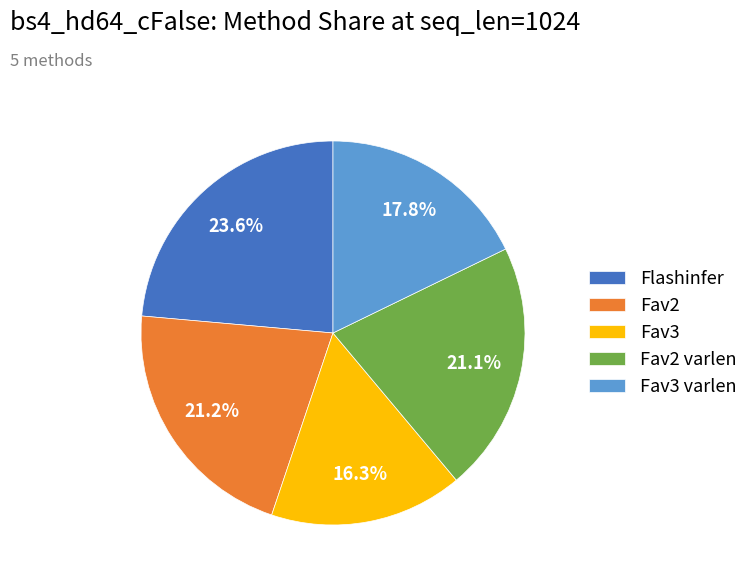

Which category has the biggest portion of the pie?

Flashinfer